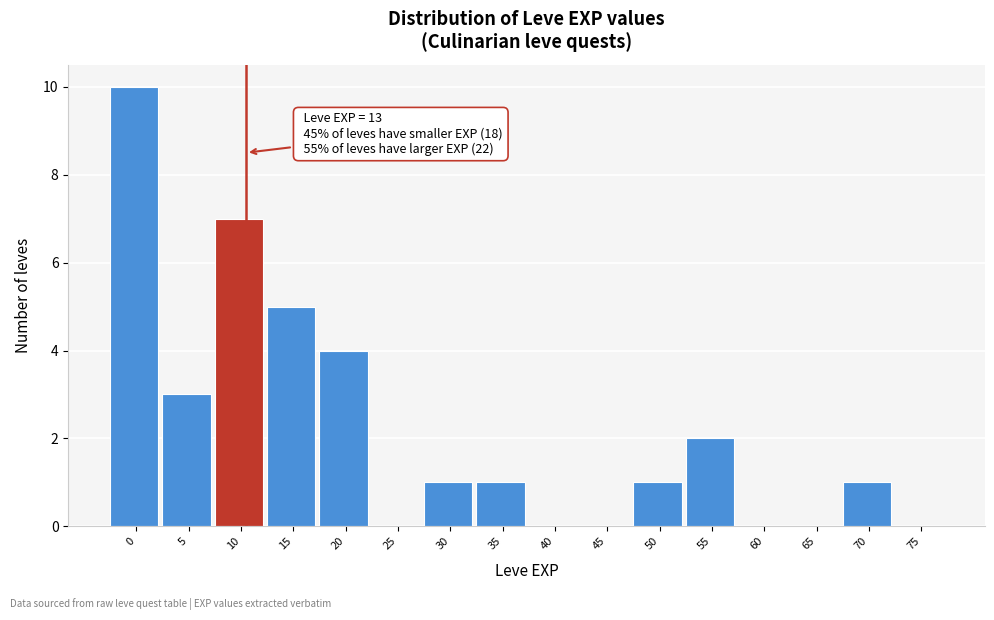

Reading left to right, what are all the values shown in this chart?

0=10	5=3	10=7	15=5	20=4	25=0	30=1	35=1	40=0	45=0	50=1	55=2	60=0	65=0	70=1	75=0